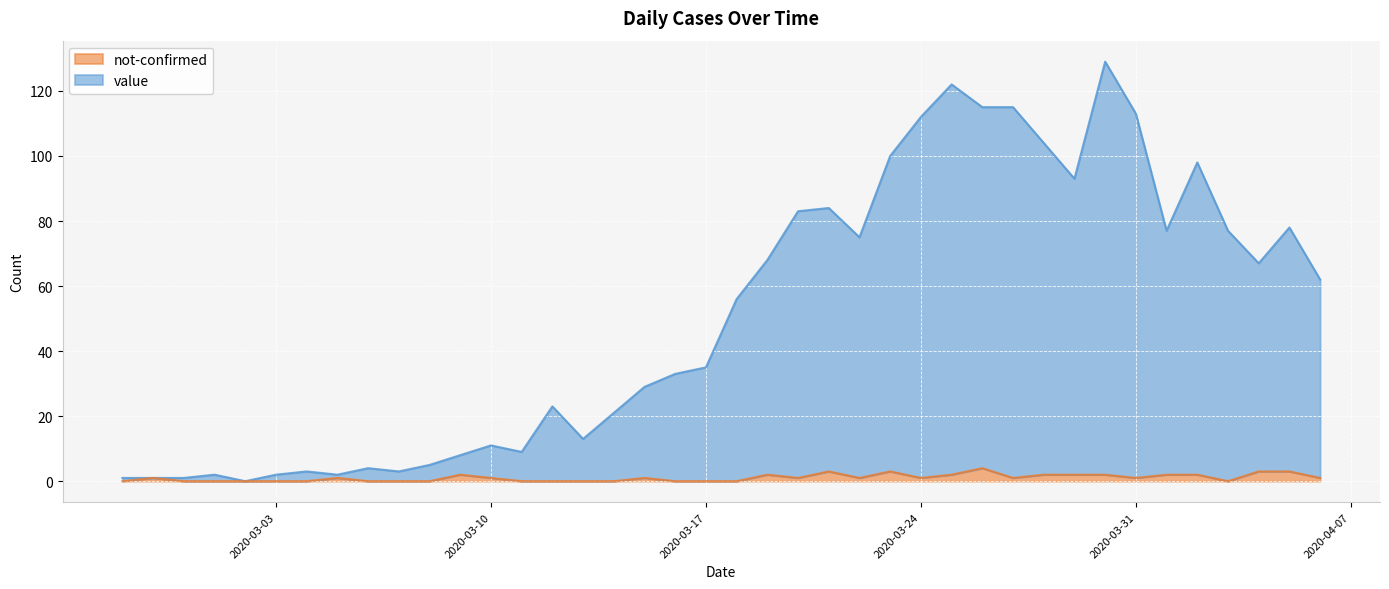

Is it true that value equals 7 at 2020-03-06?

False